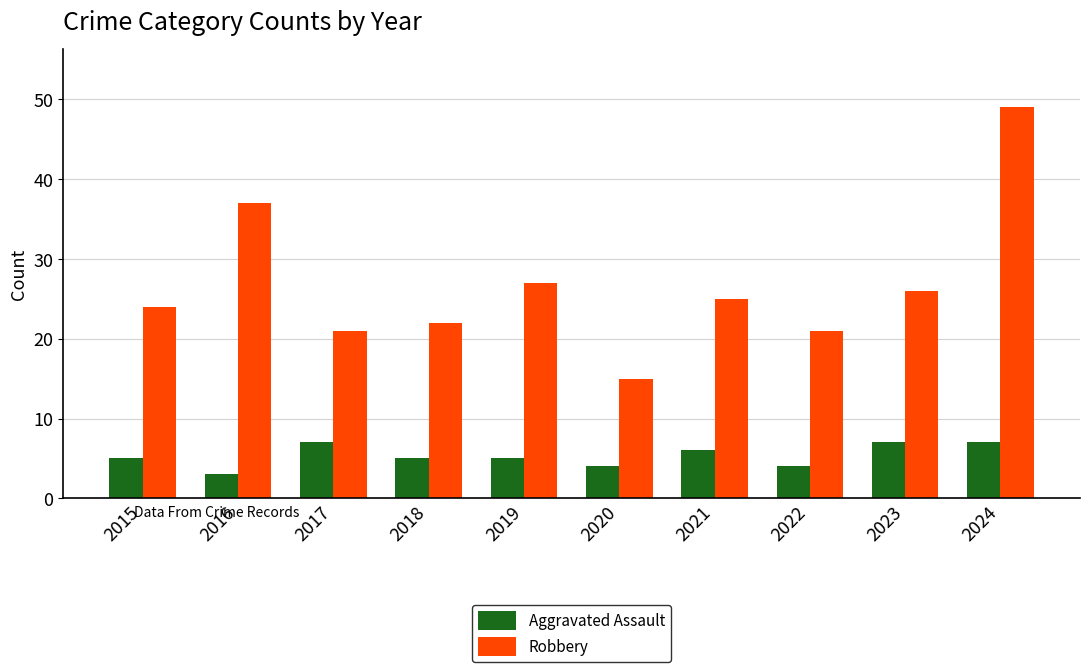

How many categories are shown in the chart?

10